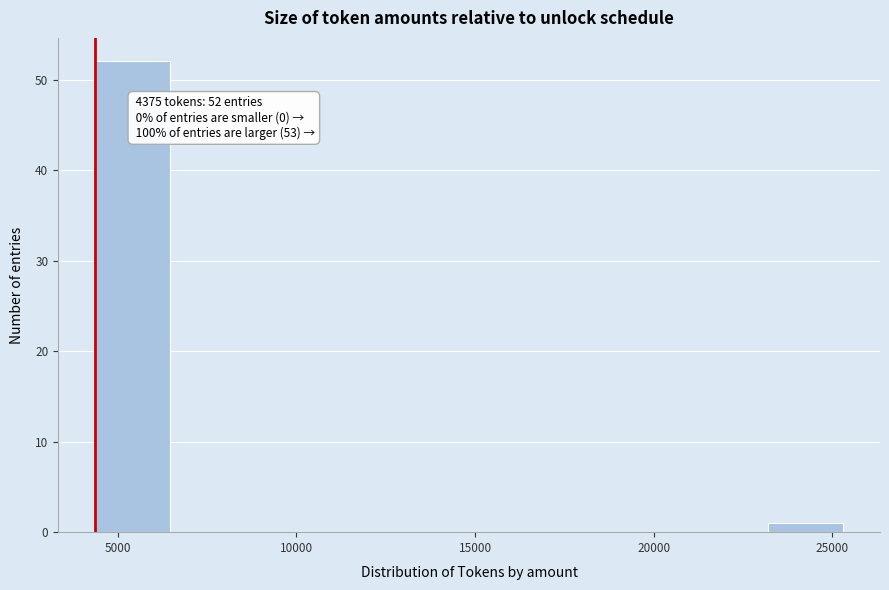

Over which range of the x-axis is the bar tallest?

4500 to 6500